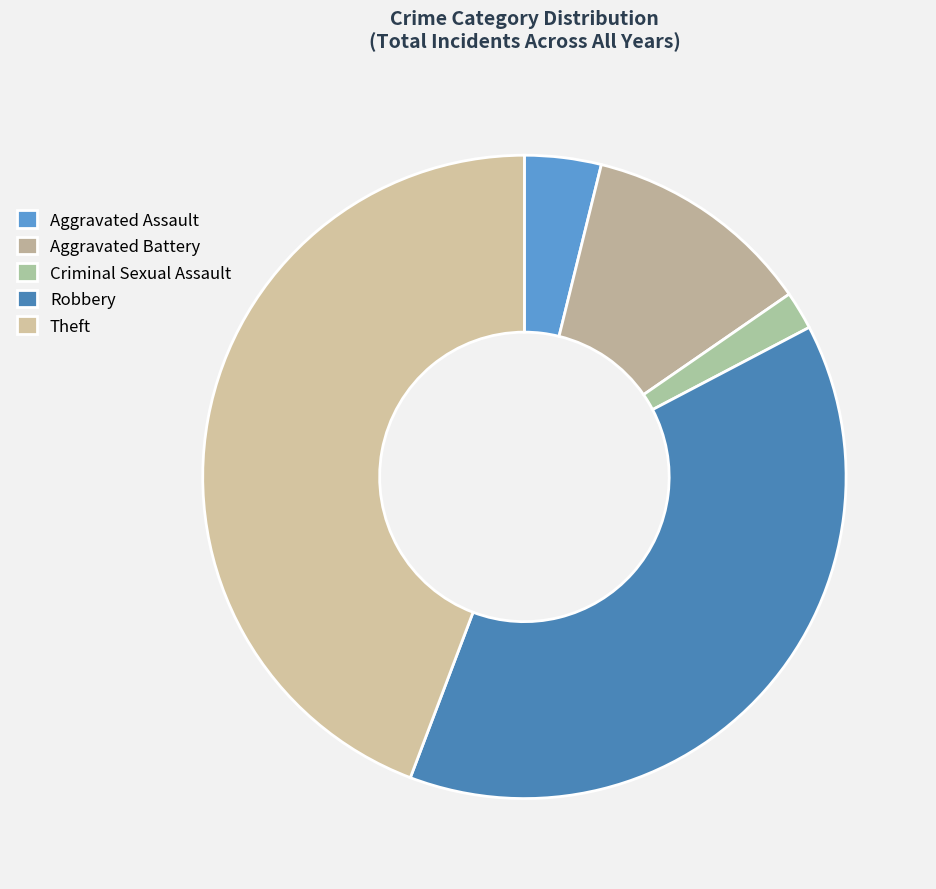

Is Criminal Sexual Assault the majority of the pie?

No